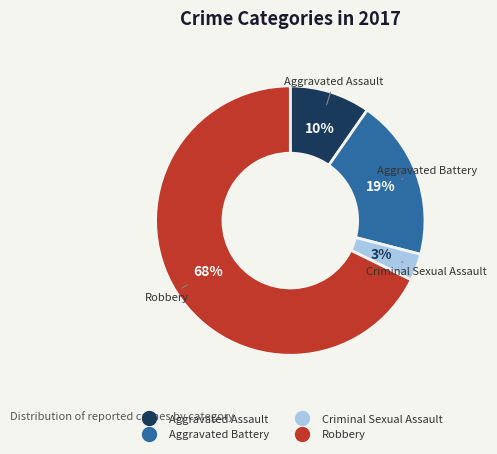

Combined, do Criminal Sexual Assault and Robbery account for over 50%?

Yes